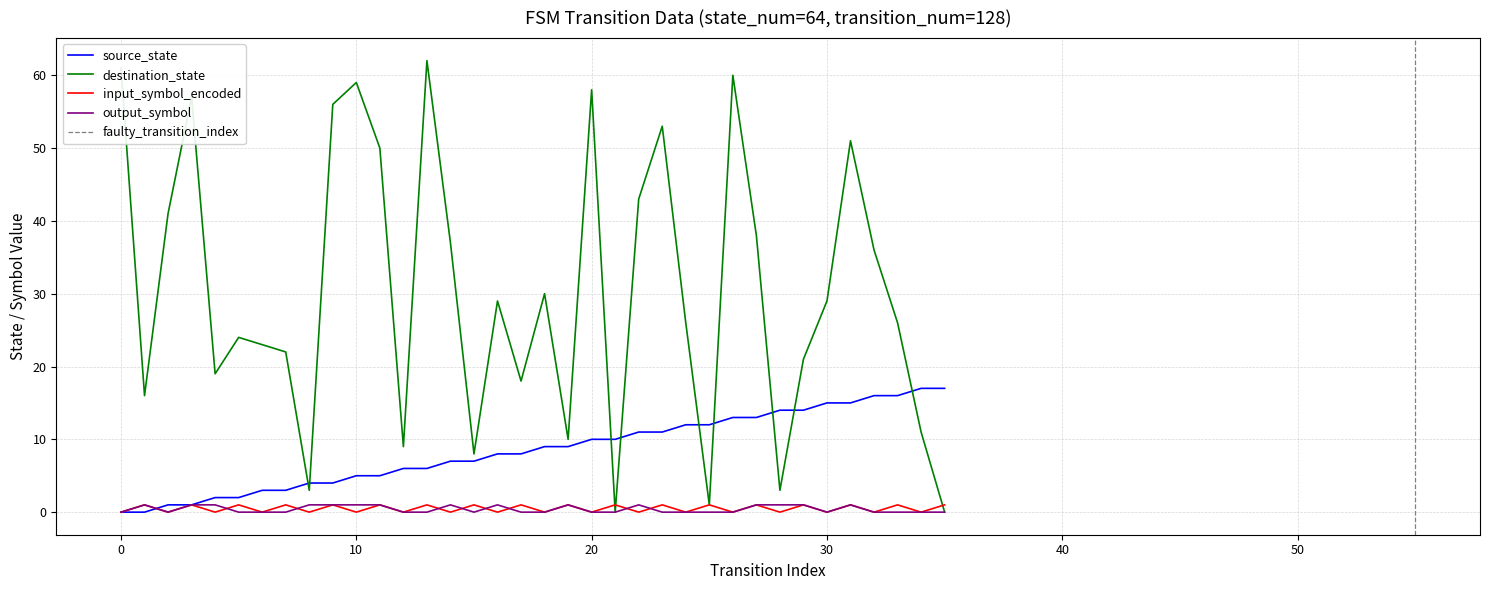

True or false: input_symbol_encoded has a value of 1 at 17.

True